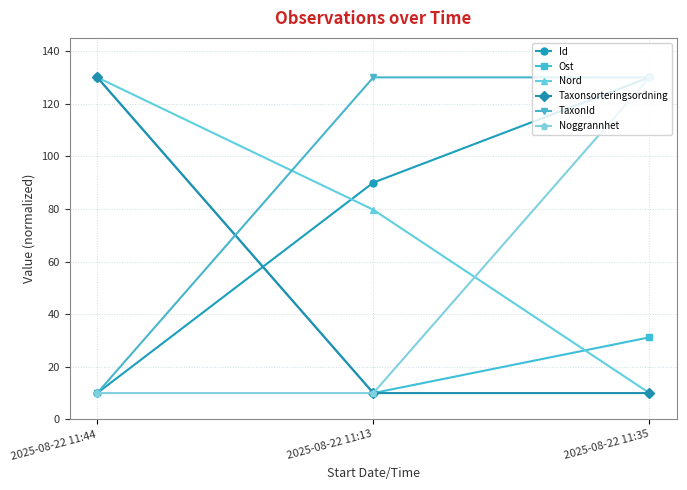

Reading left to right, extract all data points from this chart.

Id: 2025-08-22 11:44=10.0	2025-08-22 11:13=90.0	2025-08-22 11:35=130.0
Ost: 2025-08-22 11:44=130.0	2025-08-22 11:13=10.0	2025-08-22 11:35=31.2
Nord: 2025-08-22 11:44=130.0	2025-08-22 11:13=79.7	2025-08-22 11:35=10.0
Taxonsorteringsordning: 2025-08-22 11:44=130.0	2025-08-22 11:13=10.0	2025-08-22 11:35=10.0
TaxonId: 2025-08-22 11:44=10.0	2025-08-22 11:13=130.0	2025-08-22 11:35=130.0
Noggrannhet: 2025-08-22 11:44=10.0	2025-08-22 11:13=10.0	2025-08-22 11:35=130.0